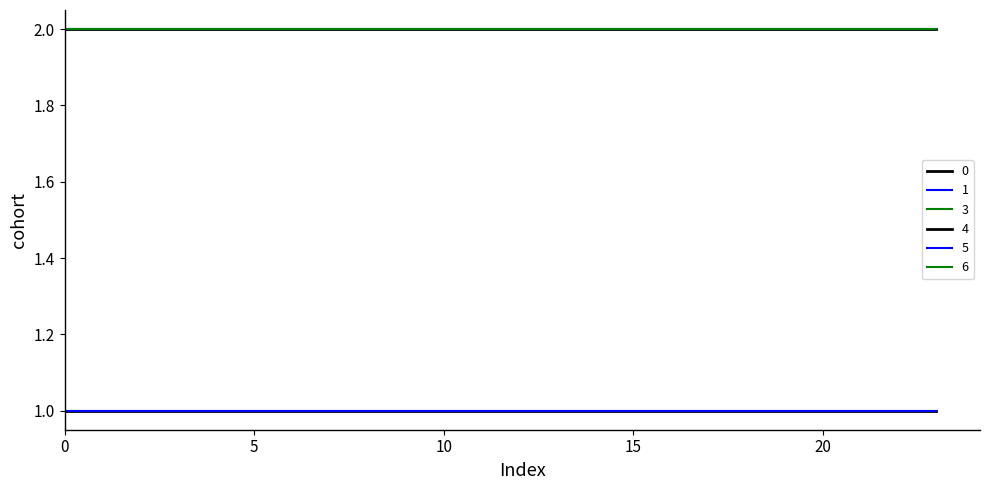

Does the chart have visible grid lines?

No